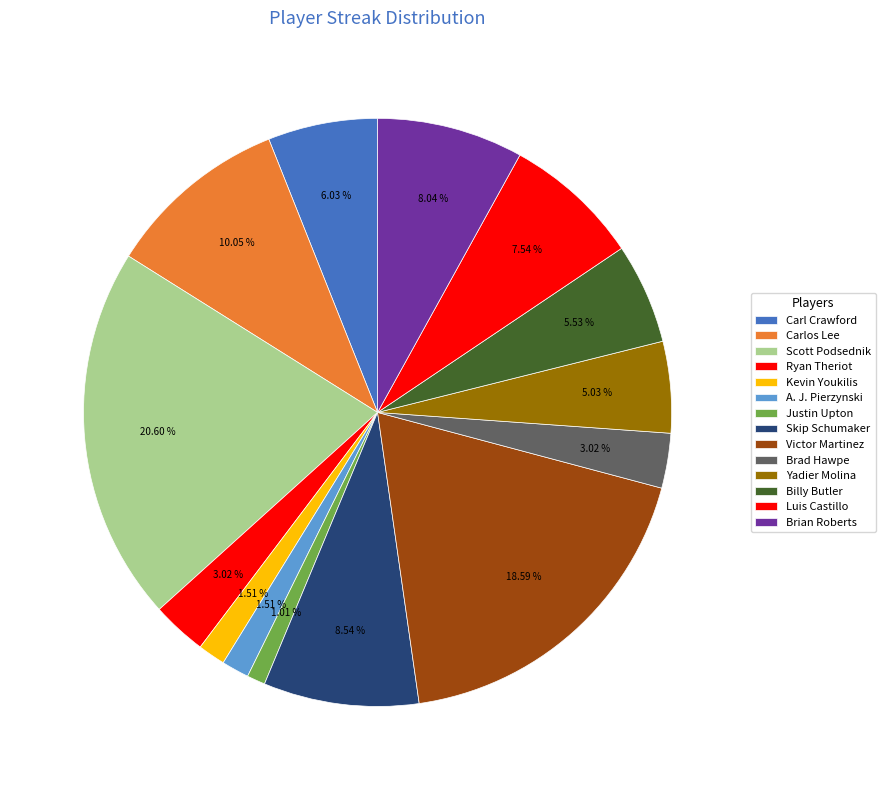

Does any single category account for the majority?

No